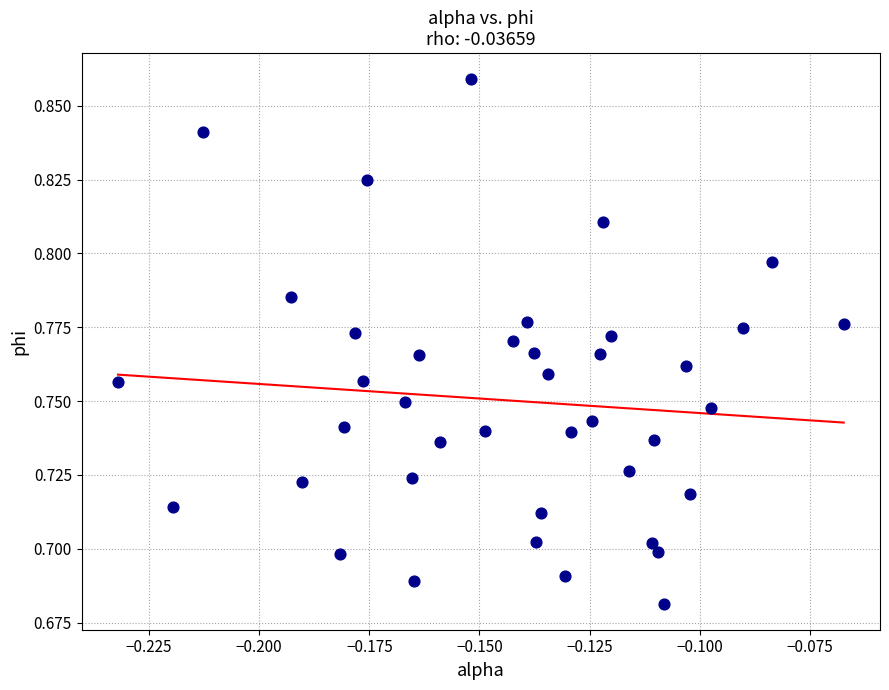

How many points are shown in the scatter plot?

40